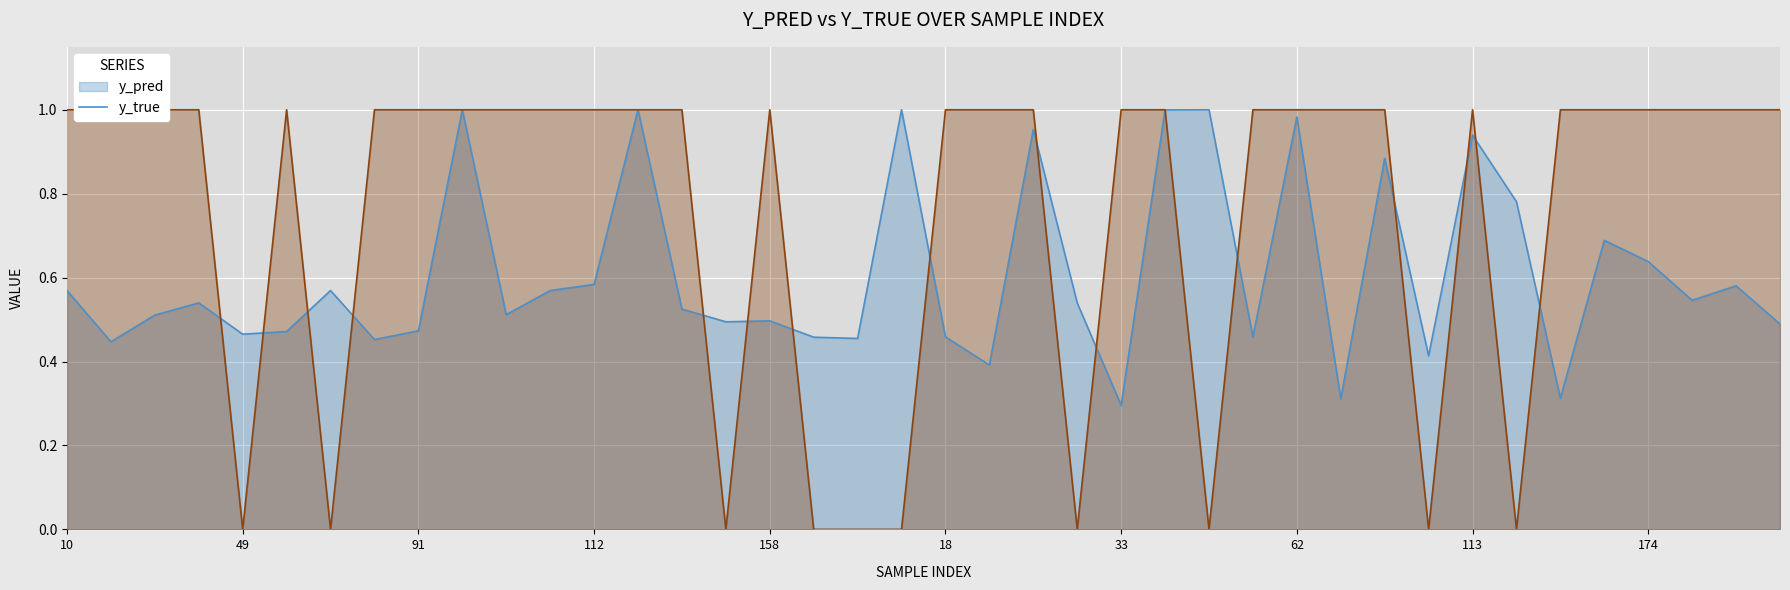

Reading left to right, extract all data points from this chart.

y_pred: 10=0.6	26=0.4	35=0.5	40=0.5	49=0.5	50=0.5	76=0.6	77=0.5	91=0.5	101=1.0	108=0.5	110=0.6	112=0.6	117=1.0	153=0.5	154=0.5	158=0.5	159=0.5	176=0.5	13=1.0	18=0.5	28=0.4	29=1.0	30=0.5	33=0.3	34=1.0	48=1.0	54=0.5	62=1.0	65=0.3	80=0.9	90=0.4	113=0.9	119=0.8	157=0.3	160=0.7	174=0.6	180=0.5	3=0.6	9=0.5
y_true: 10=1.0	26=1.0	35=1.0	40=1.0	49=0.0	50=1.0	76=0.0	77=1.0	91=1.0	101=1.0	108=1.0	110=1.0	112=1.0	117=1.0	153=1.0	154=0.0	158=1.0	159=0.0	176=0.0	13=0.0	18=1.0	28=1.0	29=1.0	30=0.0	33=1.0	34=1.0	48=0.0	54=1.0	62=1.0	65=1.0	80=1.0	90=0.0	113=1.0	119=0.0	157=1.0	160=1.0	174=1.0	180=1.0	3=1.0	9=1.0